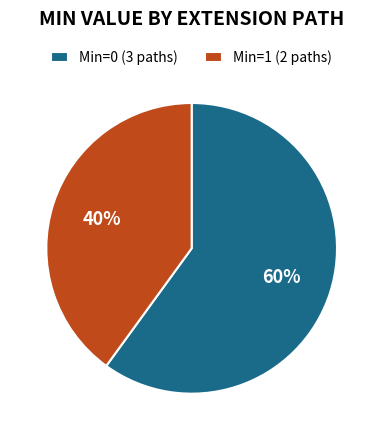

To the nearest percent, what is the average slice percentage?

50%